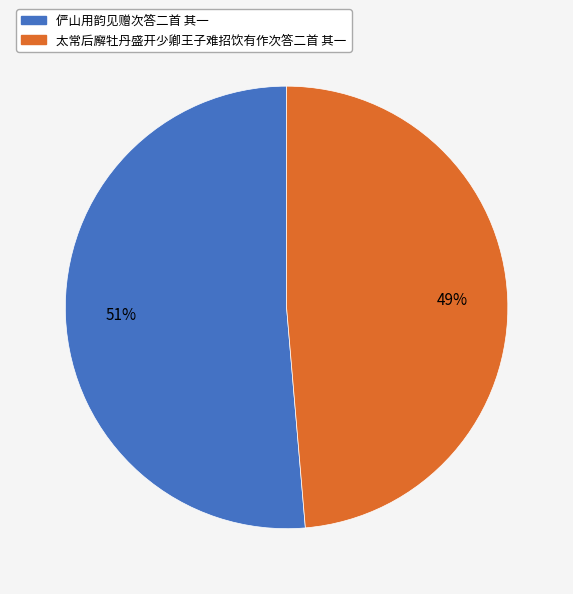

Between 俨山用韵见赠次答二首 其一 and 太常后廨牡丹盛开少卿王子难招饮有作次答二首 其一, which is larger?

俨山用韵见赠次答二首 其一